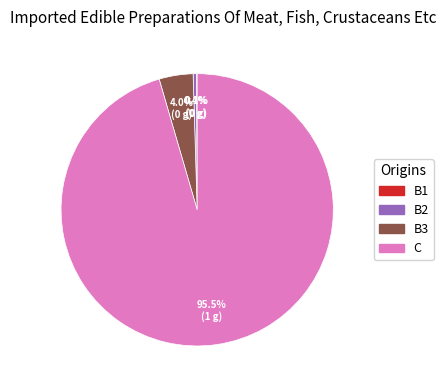

What portion of the pie excludes B2?

99.6%